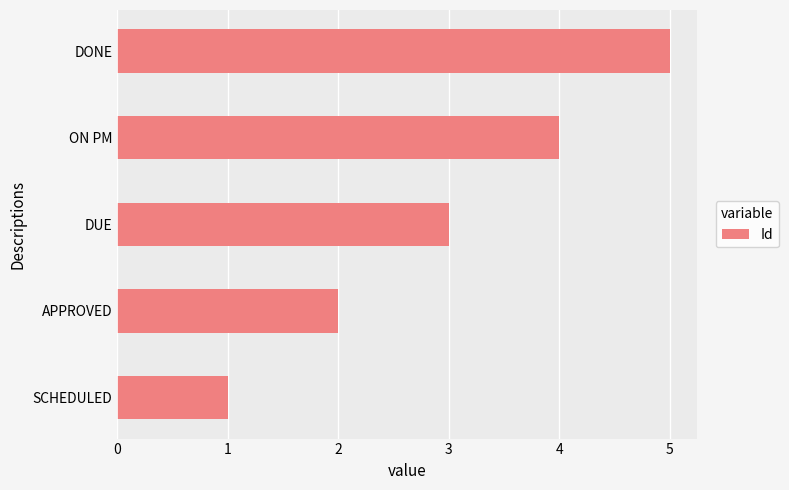

What is the minimum value shown in the chart?

1